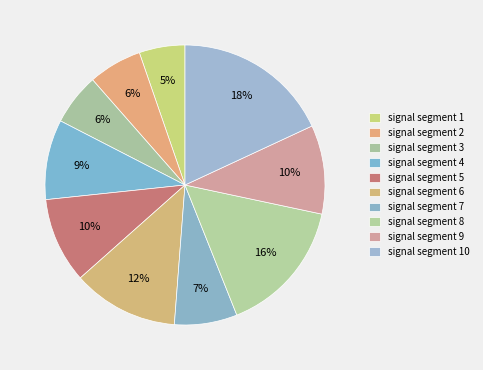

Is there a majority slice in this chart?

No